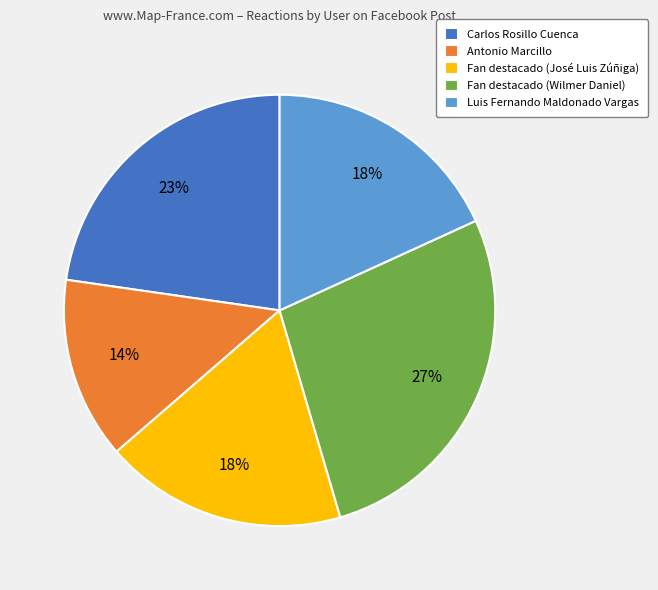

How many slices are in this pie chart?

5